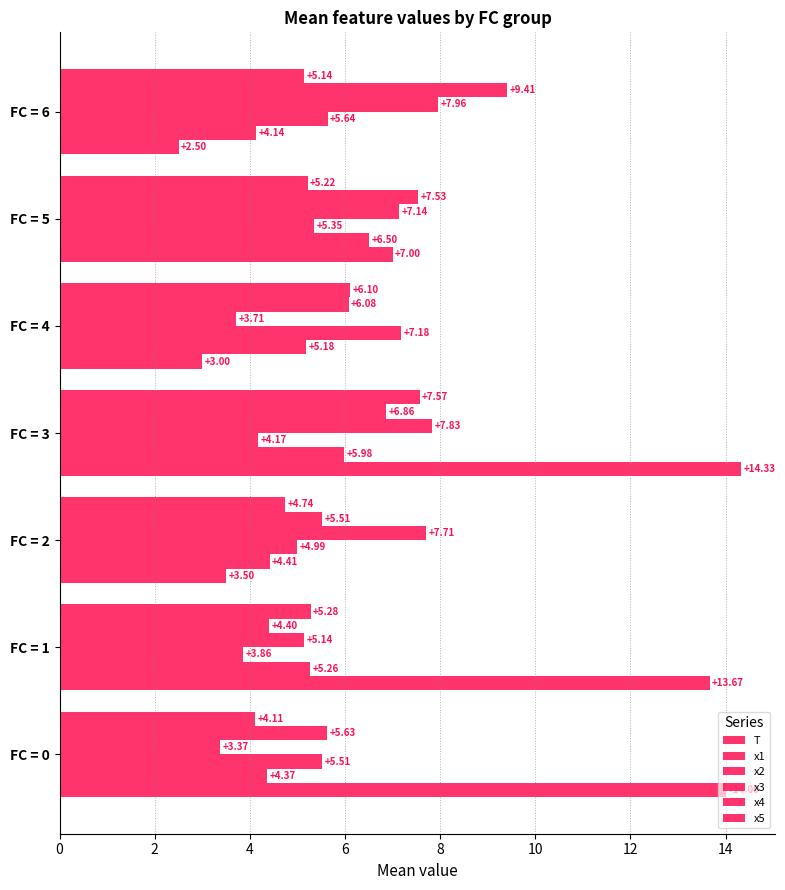

What is the average value of the x1 series?

5.1